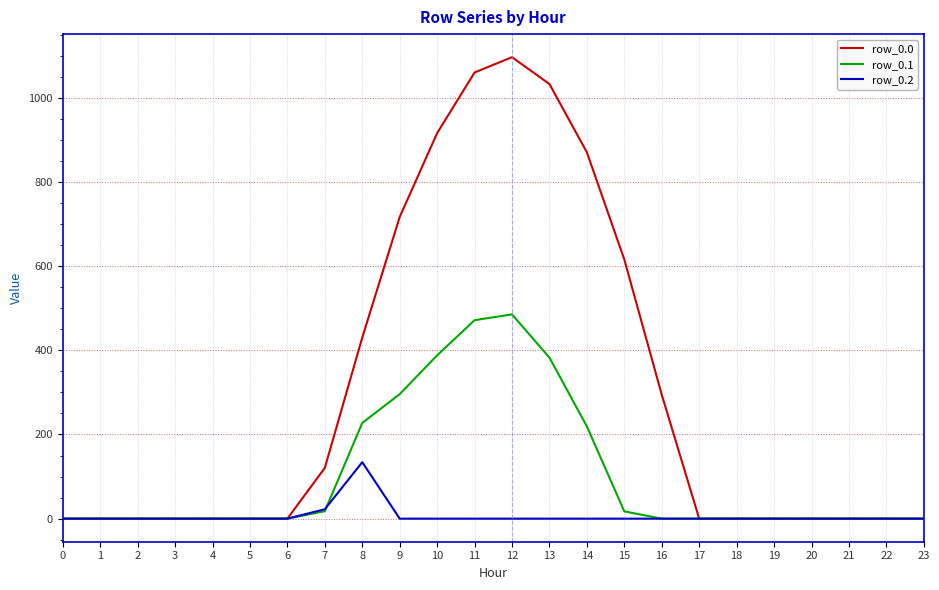

Between 6 and 10, which series saw the biggest shift?

row_0.0